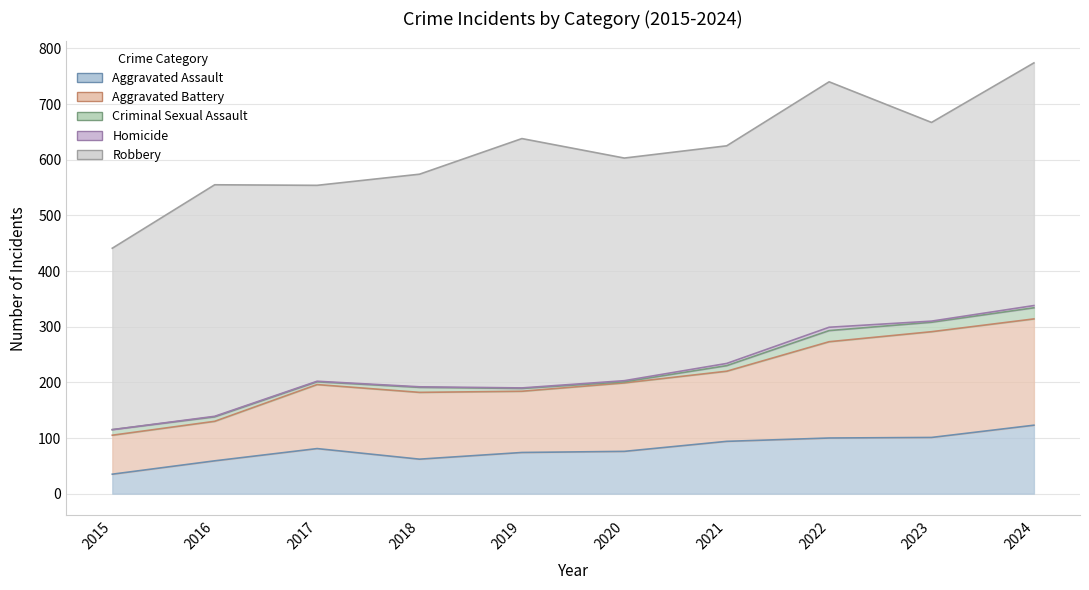

What is the total value across all series at 2017?

554